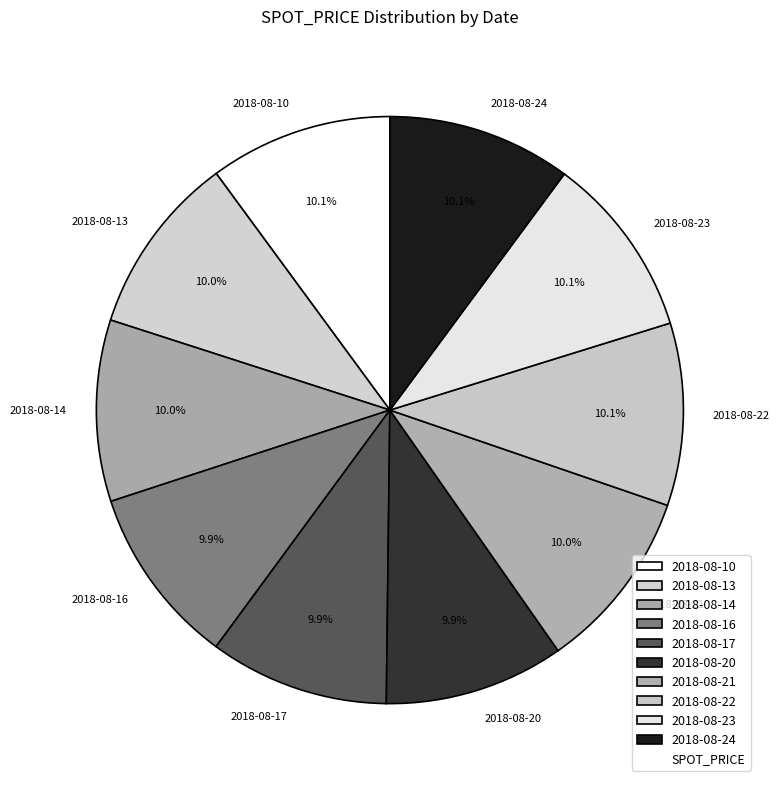

How many slices are in this pie chart?

10